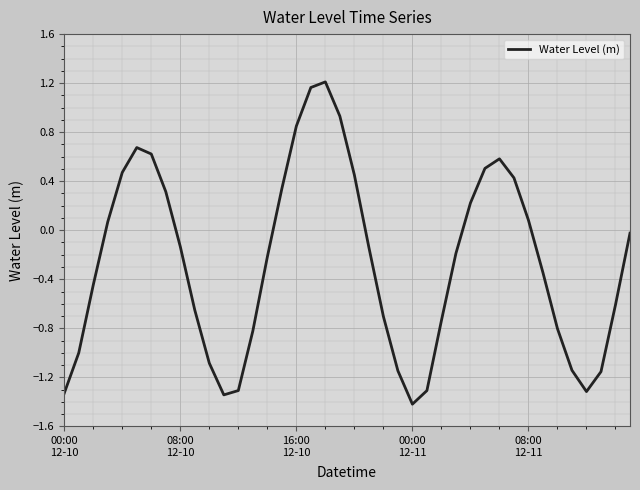

What is the minimum value shown in the chart?

-1.4